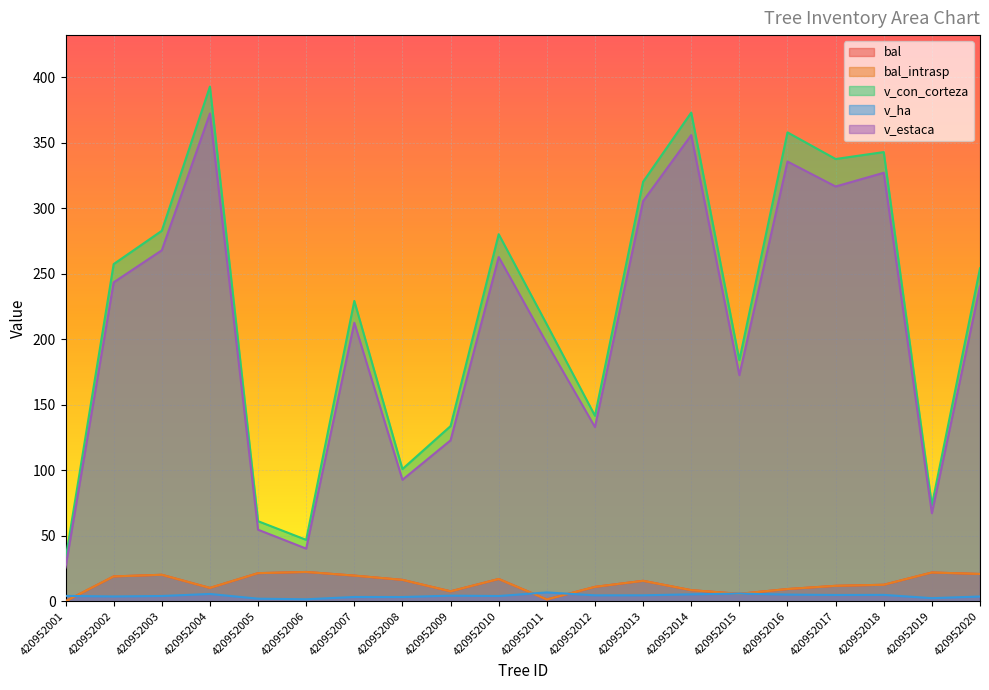

Reading left to right, what are all the values shown in this chart?

bal: 0.0	18.9	20.2	10.2	21.4	22.4	19.6	16.3	7.6	17.0	1.4	11.0	15.6	8.5	5.7	9.3	11.8	12.6	21.9	20.8
bal_intrasp: 0.0	18.9	20.2	10.2	21.4	22.4	19.6	16.3	7.6	17.0	1.4	11.0	15.6	8.5	5.7	9.3	11.8	12.6	21.9	20.8
v_con_corteza: 32.0	257.5	282.9	393.1	61.1	46.9	229.3	101.0	133.8	280.3	211.4	141.6	320.3	373.2	184.1	358.1	337.7	343.0	73.4	254.3
v_ha: 4.1	3.6	4.0	5.6	1.9	1.5	3.2	3.2	4.3	4.0	6.7	4.5	4.5	5.3	5.9	5.1	4.8	4.8	2.3	3.6
v_estaca: 25.8	243.5	268.0	372.4	54.6	40.2	212.7	92.8	122.9	262.9	197.0	133.0	305.6	356.0	172.7	335.8	316.7	327.2	67.2	240.5